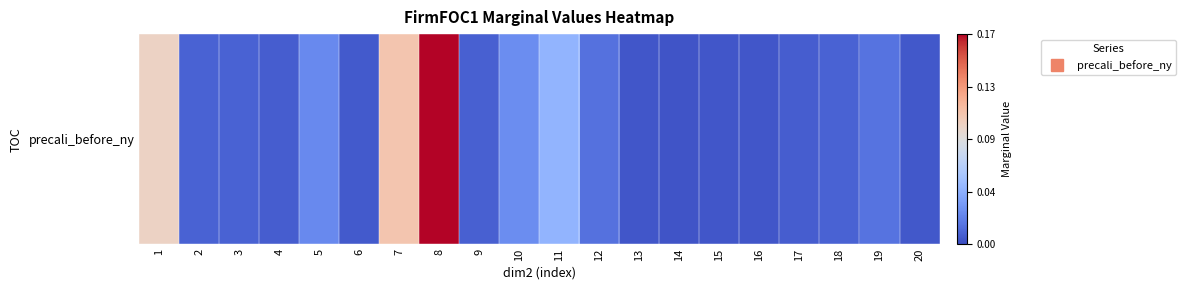

What is the sum of all values?

0.6